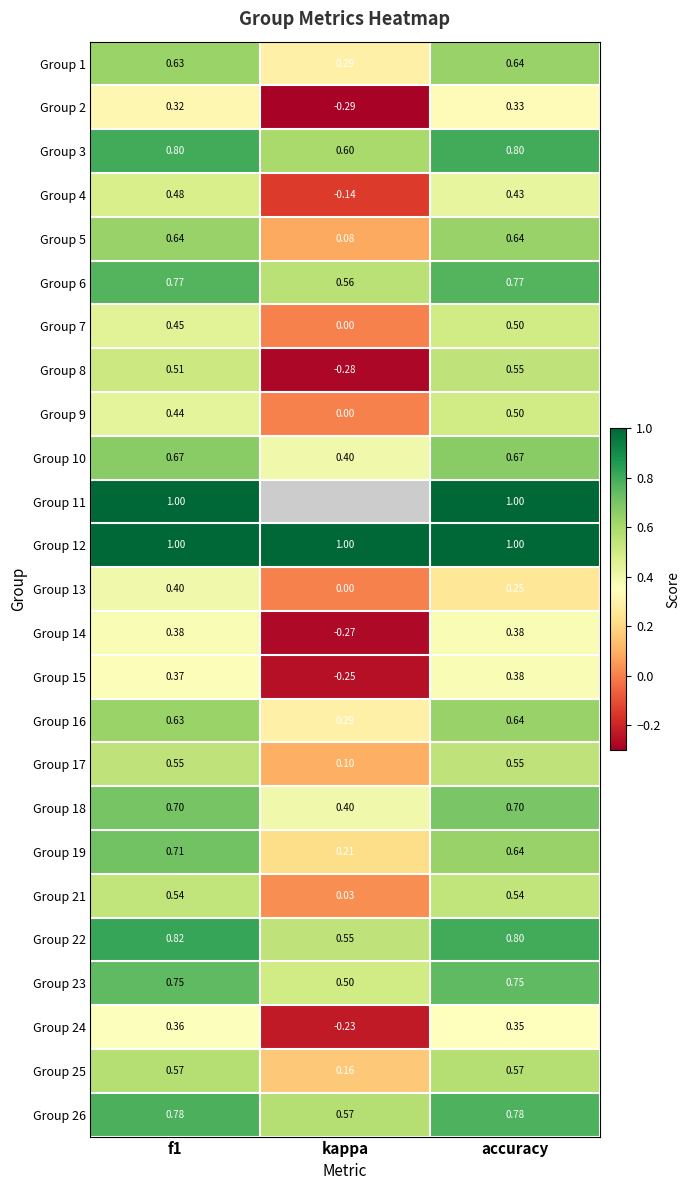

At which label is Group 8 closest to 0?

kappa